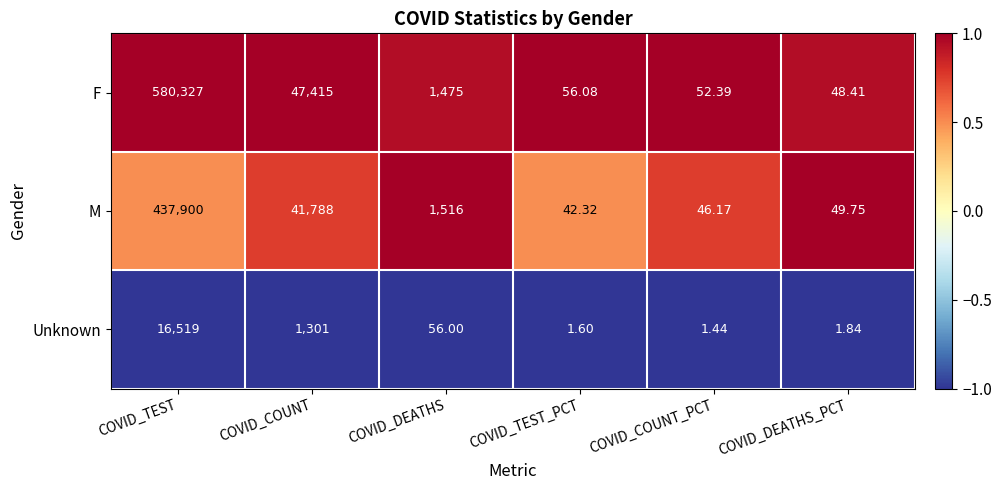

Which series has the largest range (max minus min)?

F